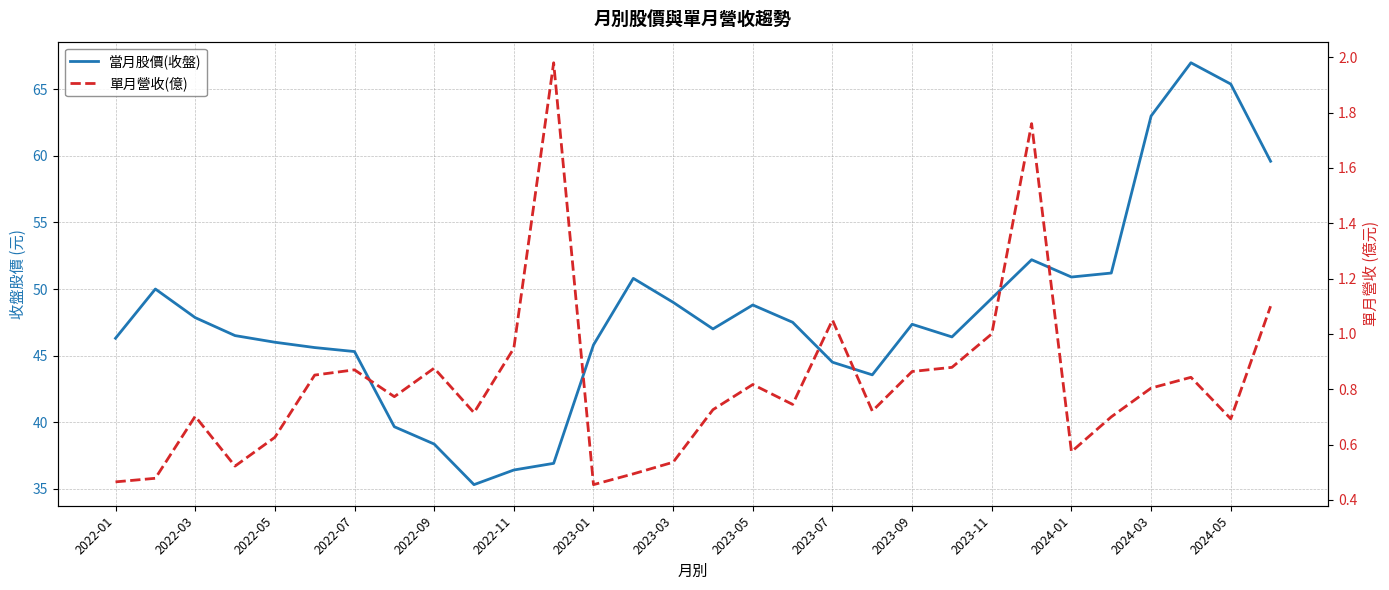

How many lines are shown in the chart?

2